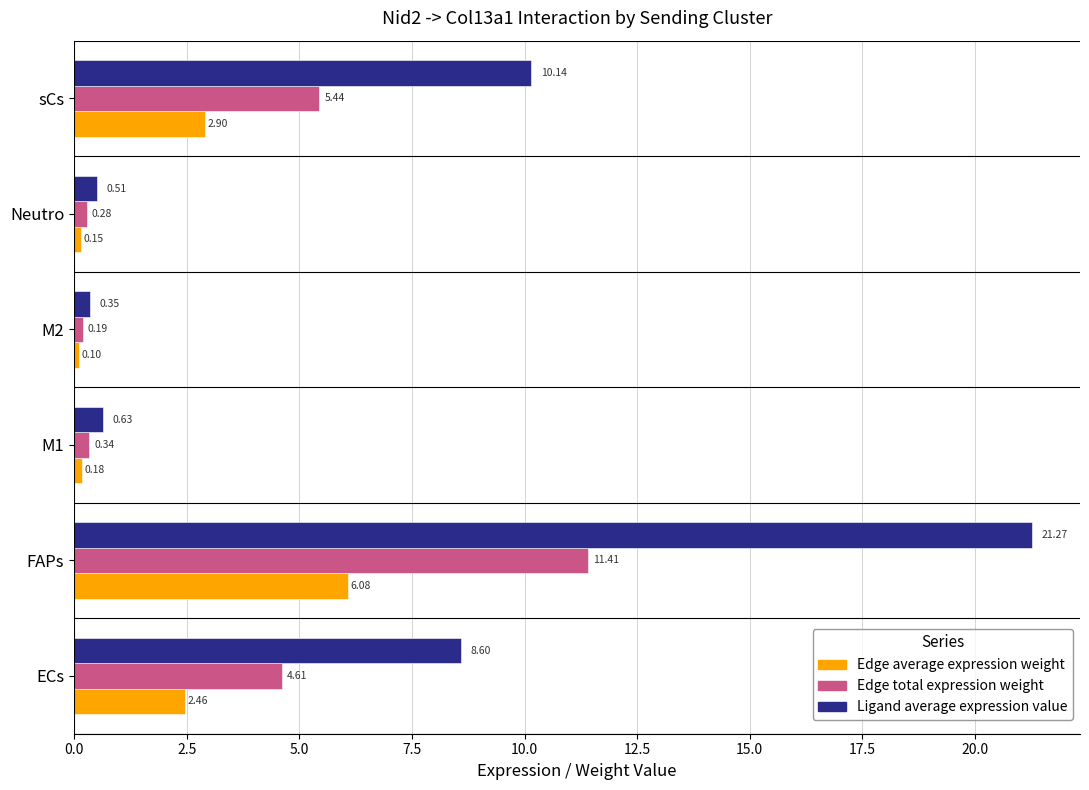

Rank the series at sCs from lowest to highest value.

Edge average expression weight, Edge total expression weight, Ligand average expression value